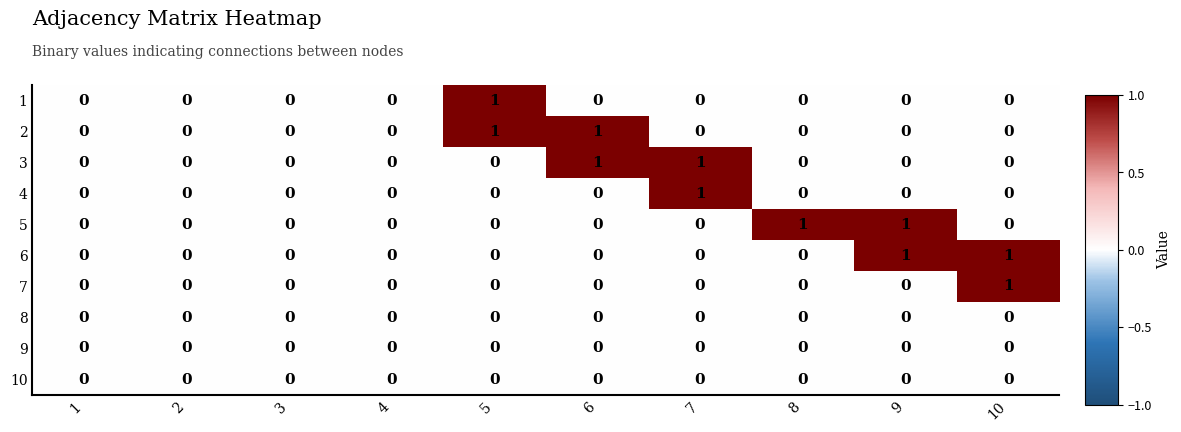

How many data points does each series have?

10